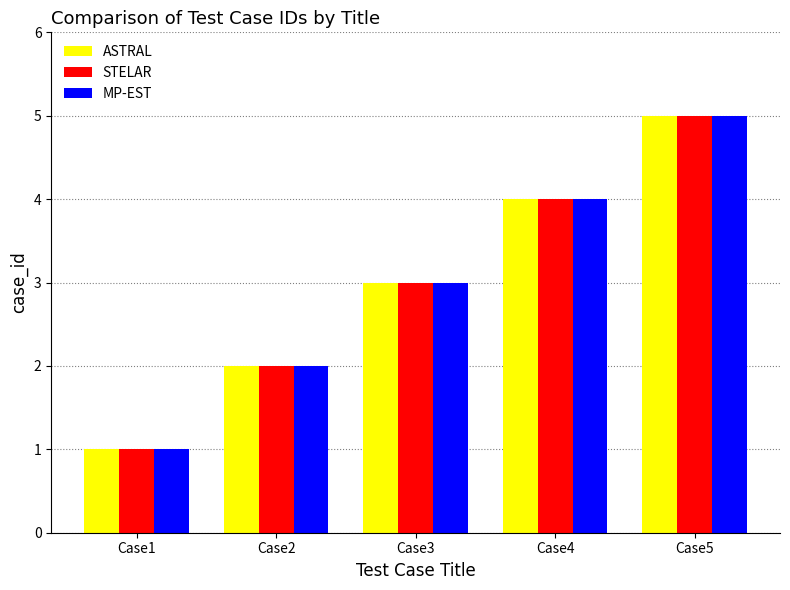

What is the sum of all ASTRAL values?

15